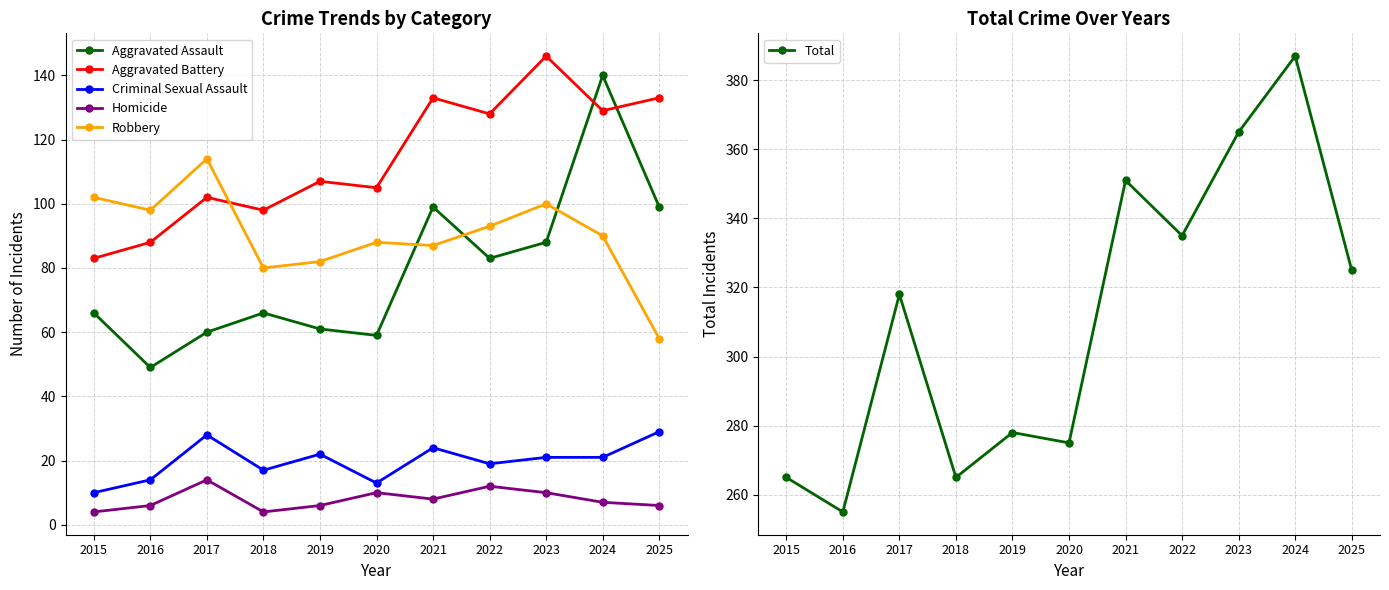

After their last crossing, which series has the higher values: Robbery or Aggravated Battery?

Aggravated Battery